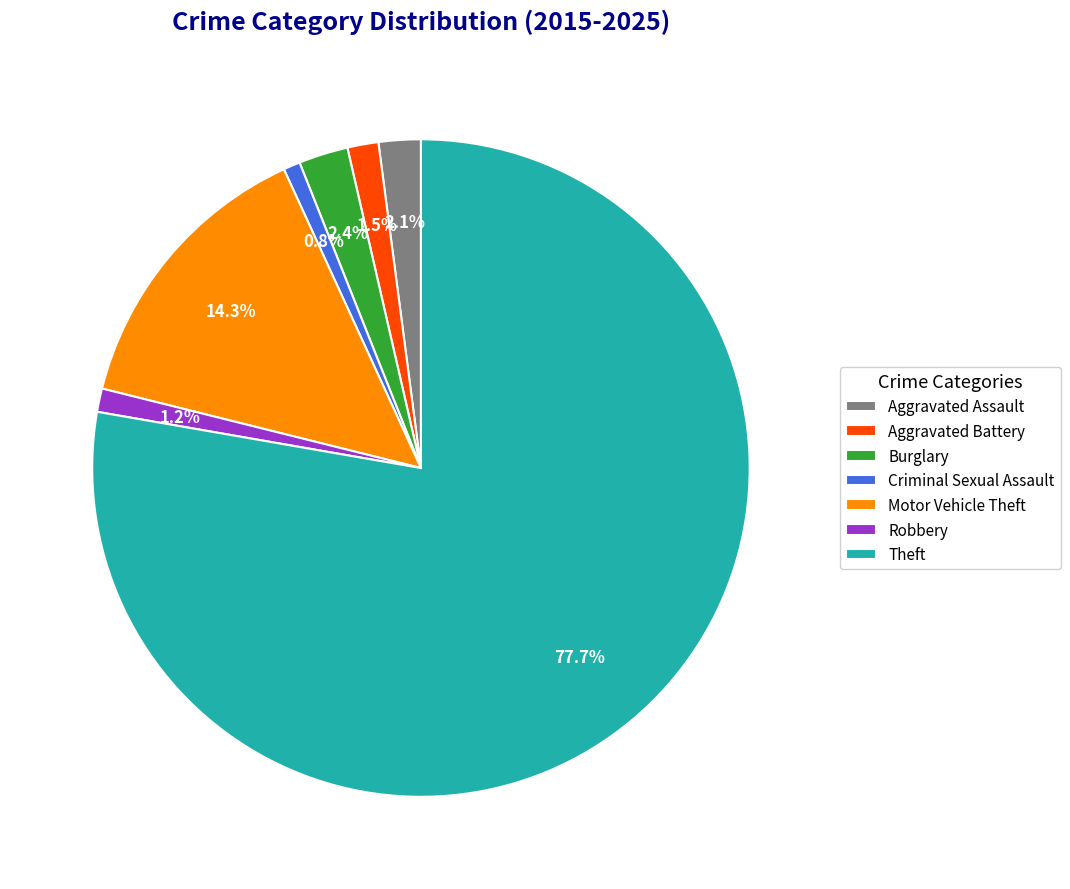

The Criminal Sexual Assault slice represents 12% of the pie. True or false?

False